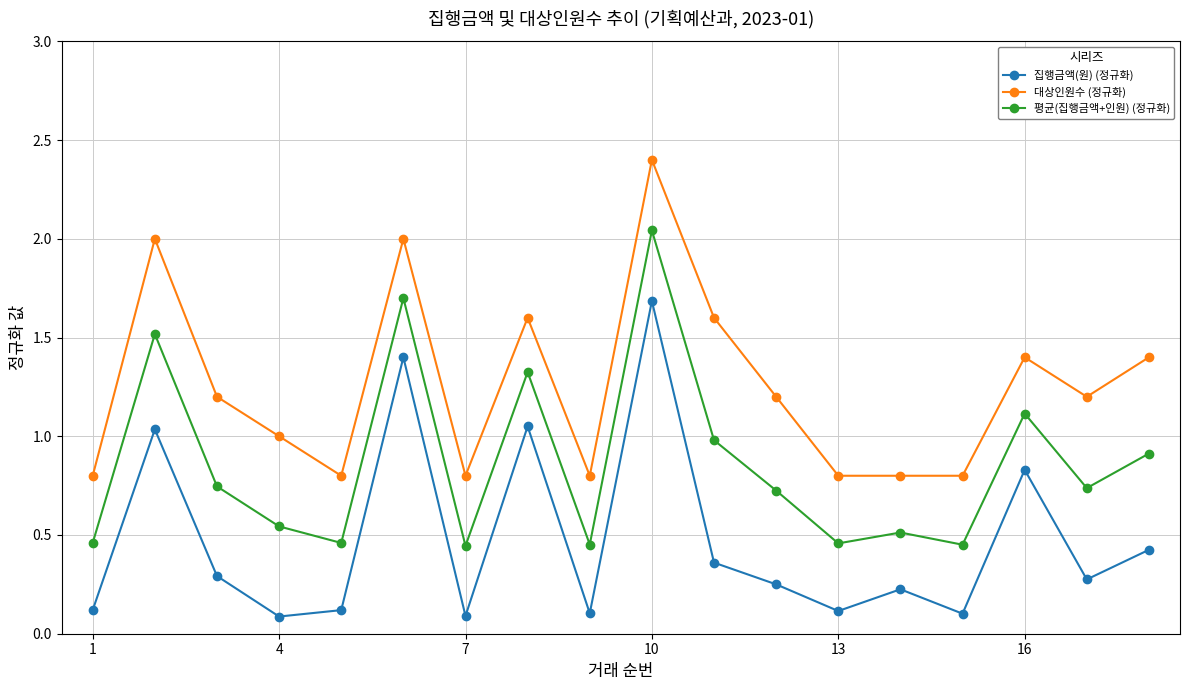

Rank the series by their maximum value, from highest to lowest.

대상인원수 (정규화), 평균(집행금액+인원) (정규화), 집행금액(원) (정규화)